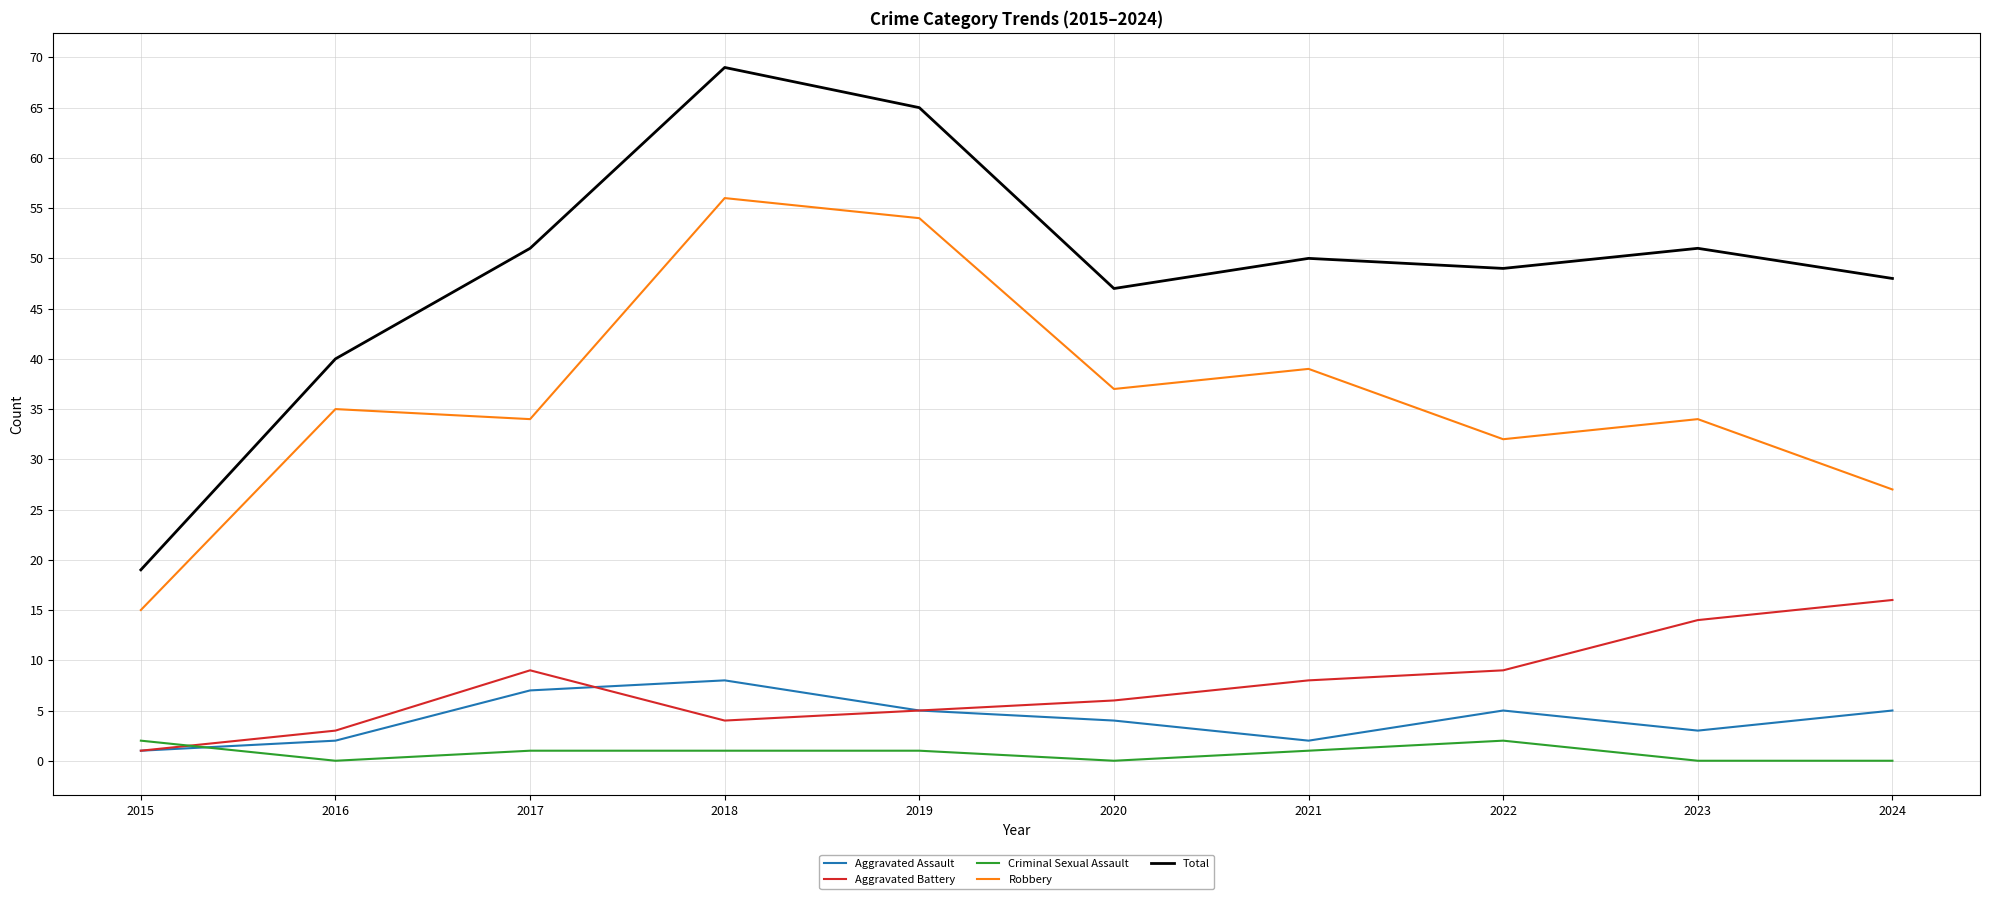

True or false: Aggravated Battery has a value of 12 at 2017.

False